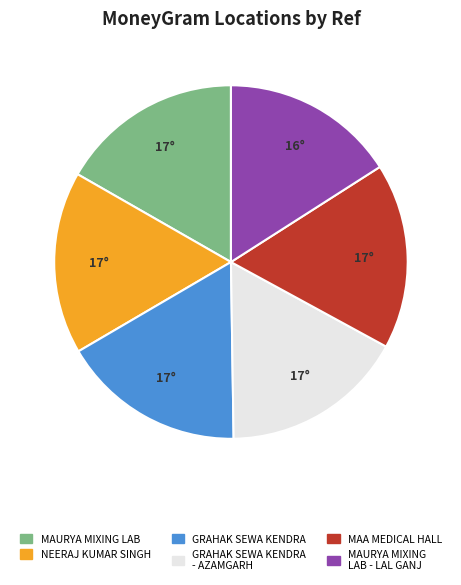

How many segments does this pie chart have?

6